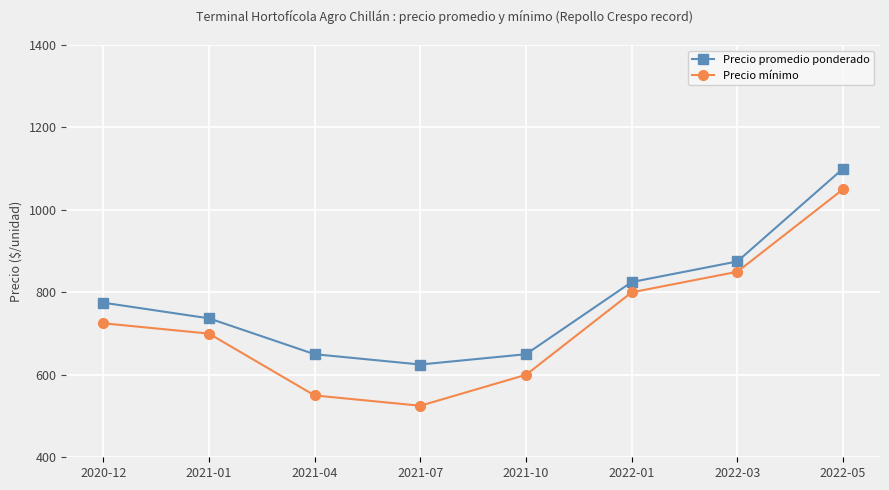

What position from the left is 2022-05?

8